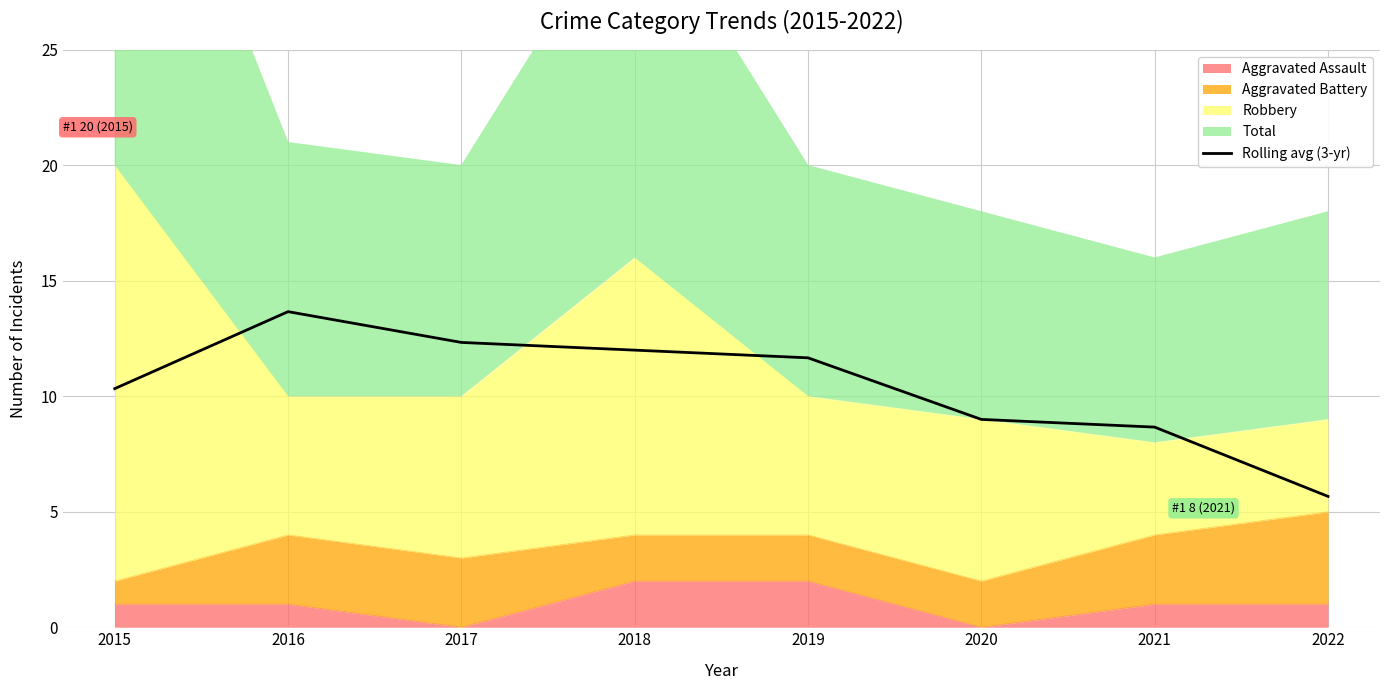

Rank the categories by value from lowest to highest.

2022, 2021, 2020, 2015, 2019, 2018, 2017, 2016